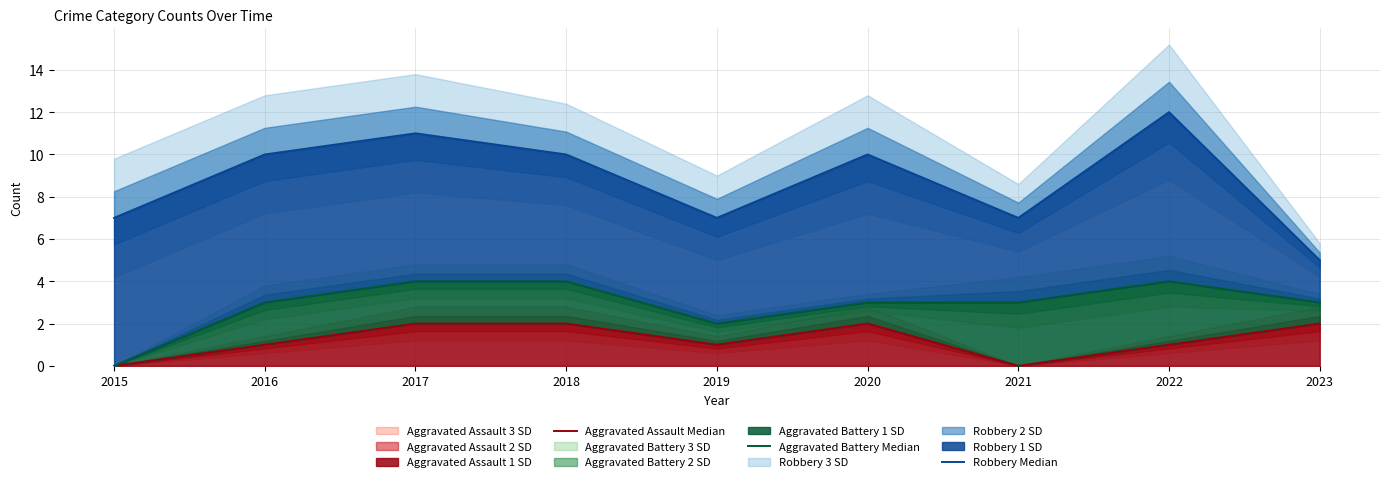

Where is the first local minimum for Aggravated Assault Median?

2019